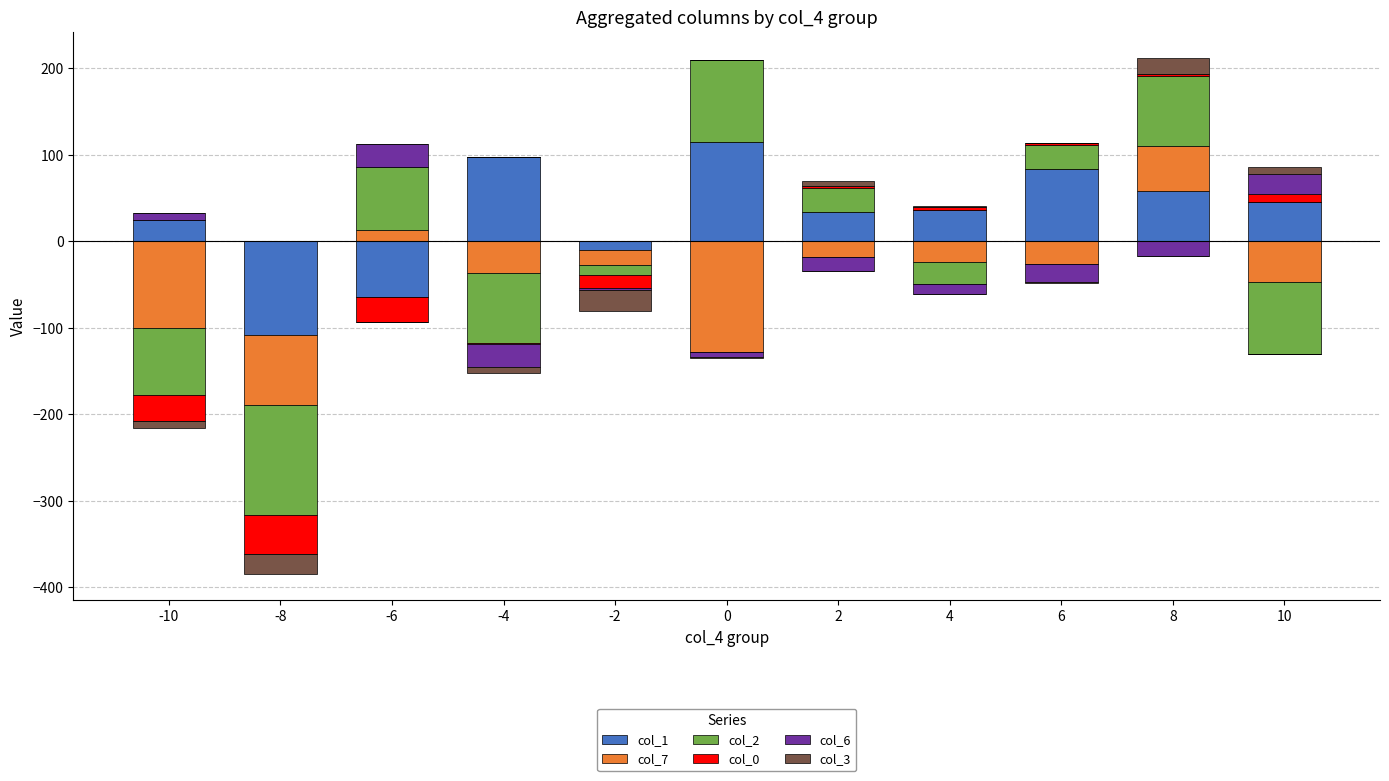

Are the bars horizontal?

No